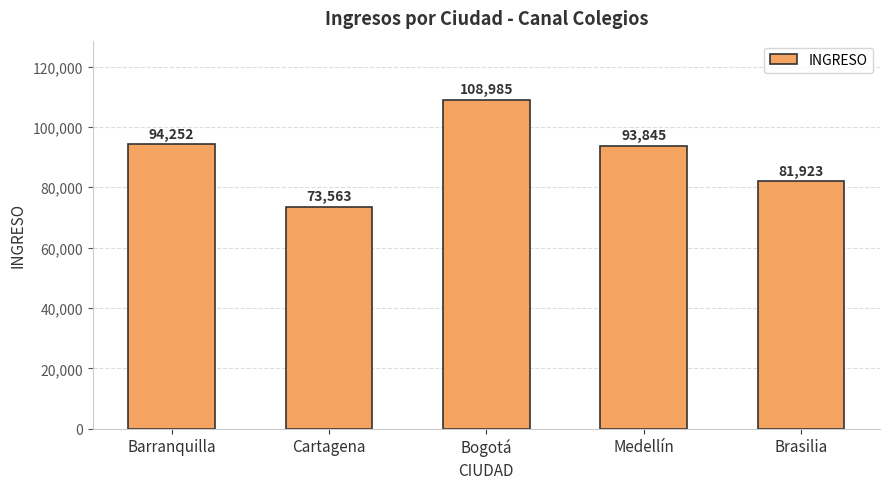

Rank the categories by value from lowest to highest.

Cartagena, Brasilia, Medellín, Barranquilla, Bogotá